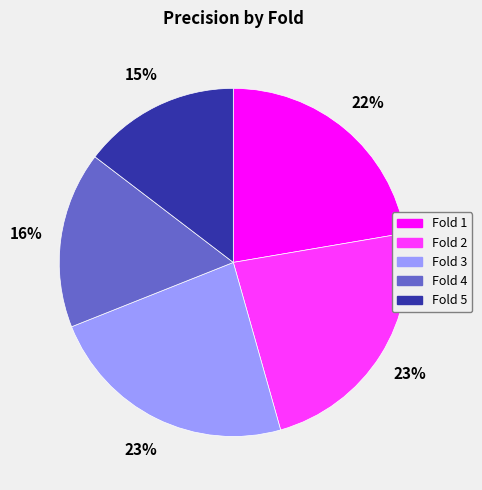

Which has a higher value, Fold 5 or Fold 2?

Fold 2